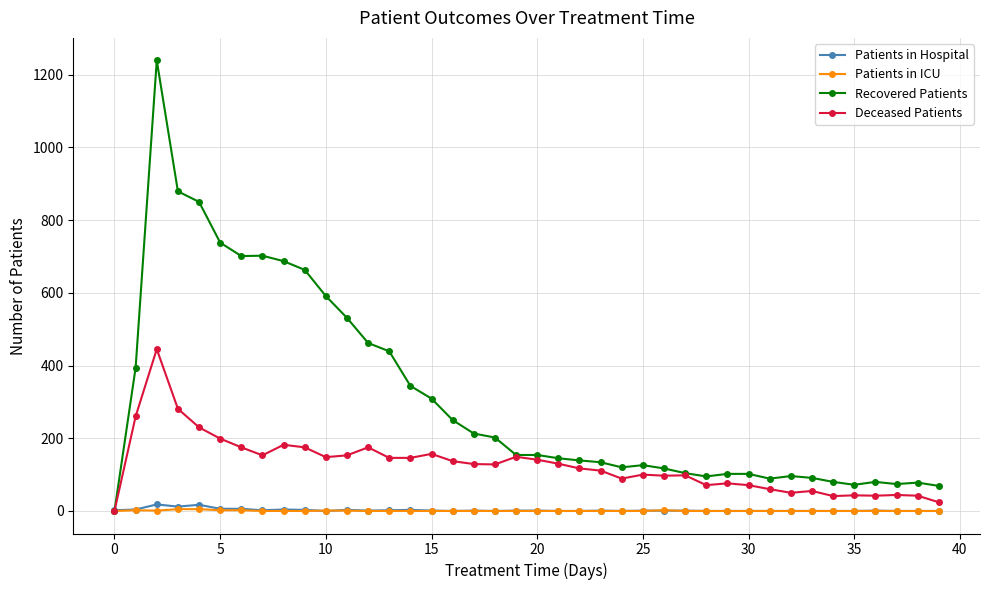

How many lines are shown in the chart?

4